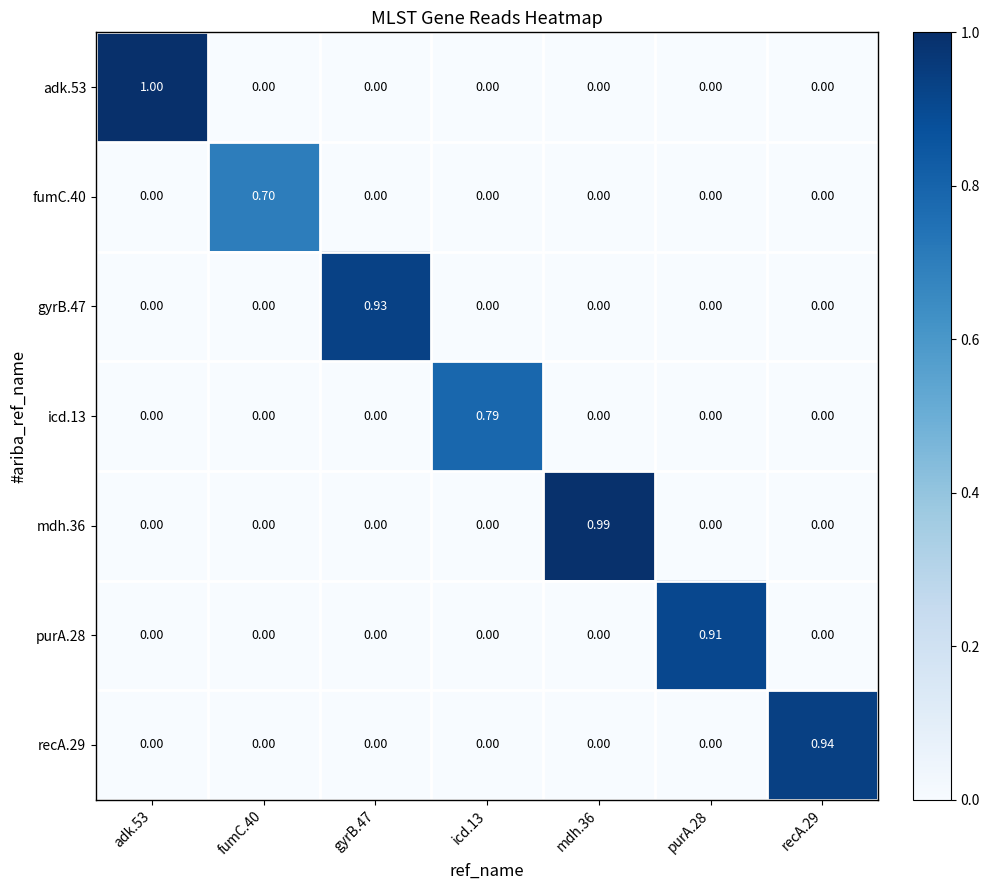

List the series in order of their peak value, highest first.

adk.53, mdh.36, recA.29, gyrB.47, purA.28, icd.13, fumC.40